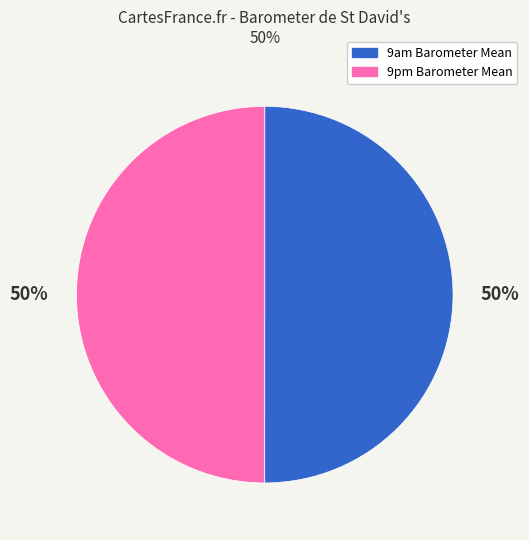

What percentage is the 9pm Barometer Mean slice, to the nearest percent?

50%